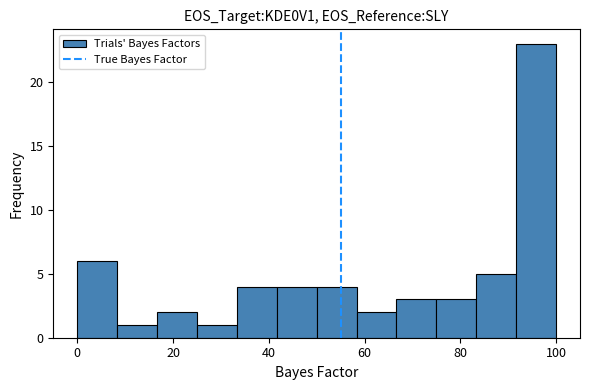

How tall is the bar that spans 58 to 66 on the x-axis? Neither the bar edges nor the heights are printed on the chart, so give them approximately, as read against the axes.

2